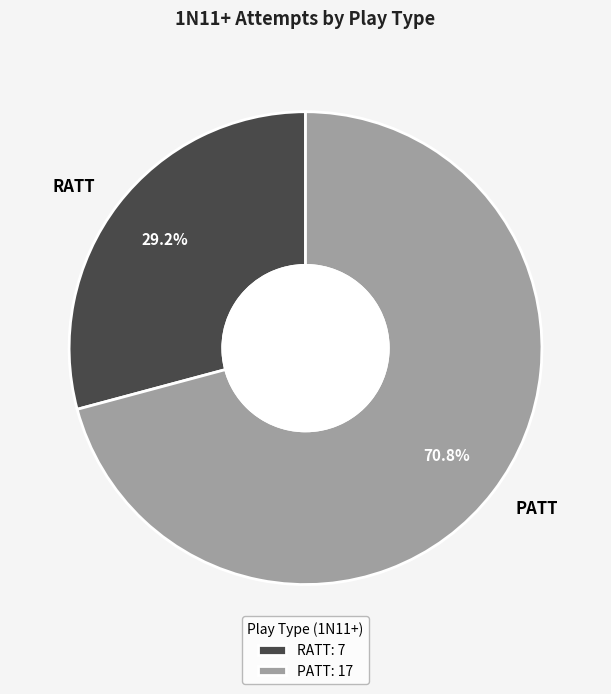

To the nearest percent, what is the average slice percentage?

50%